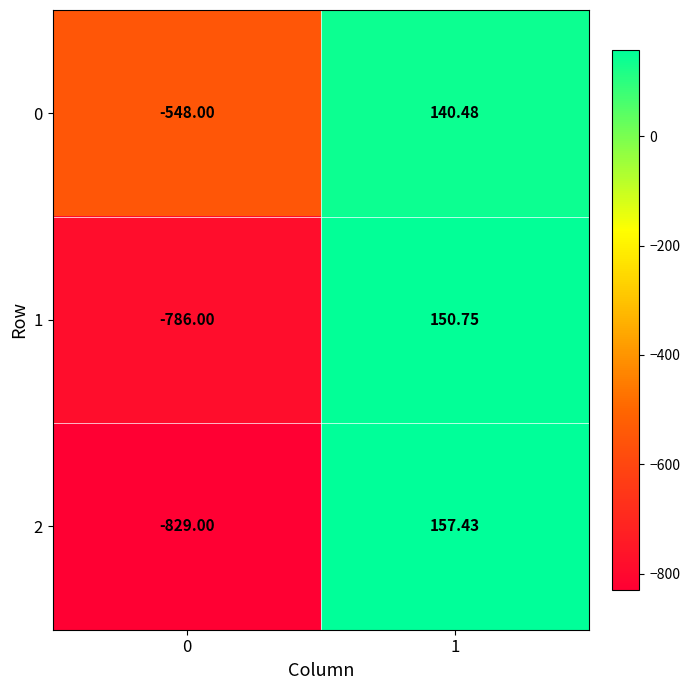

Which category has the highest value across all series?

1